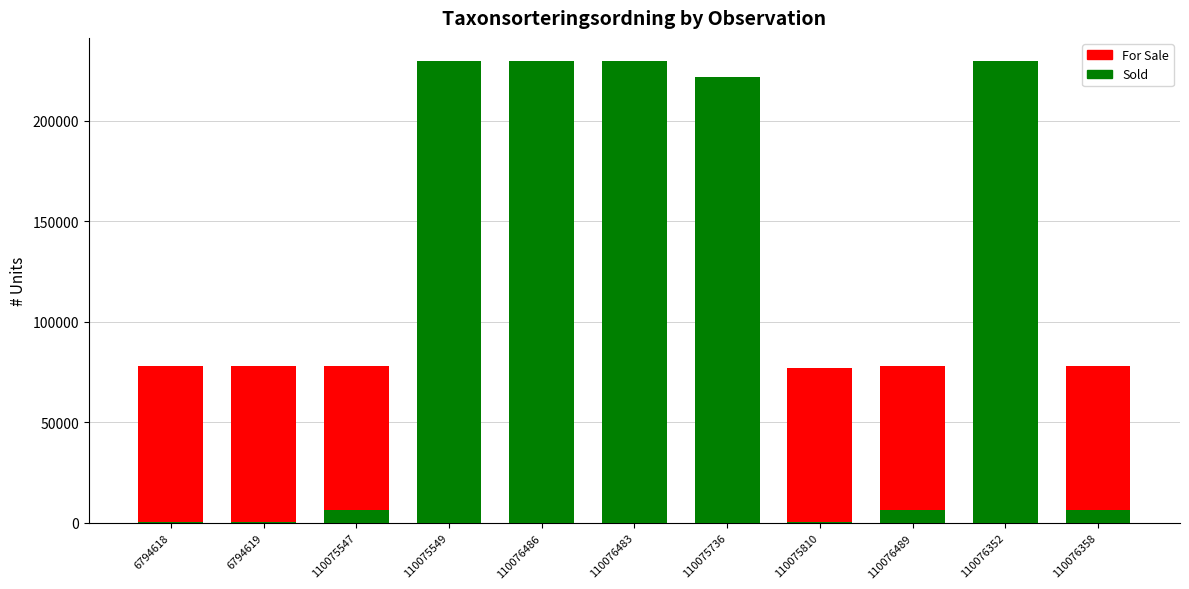

How many bars are there in each group?

2